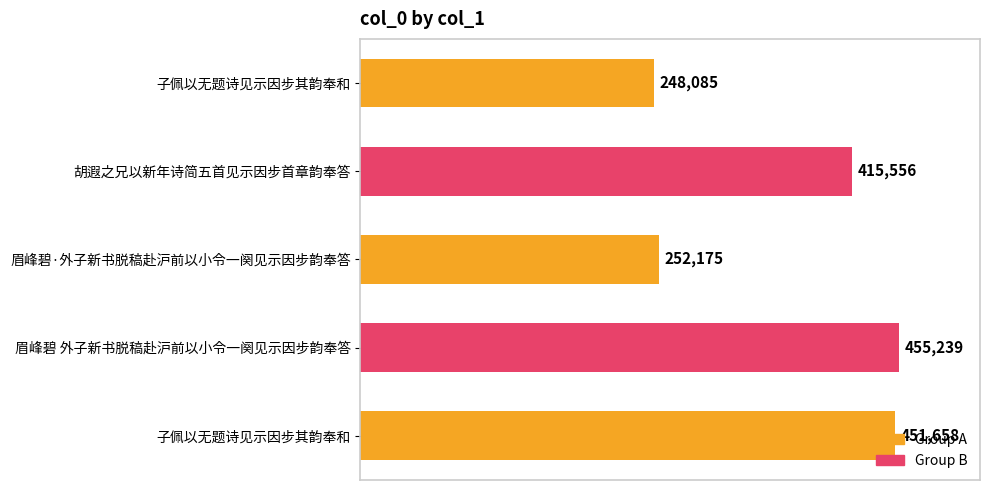

Does the chart contain any negative values?

No